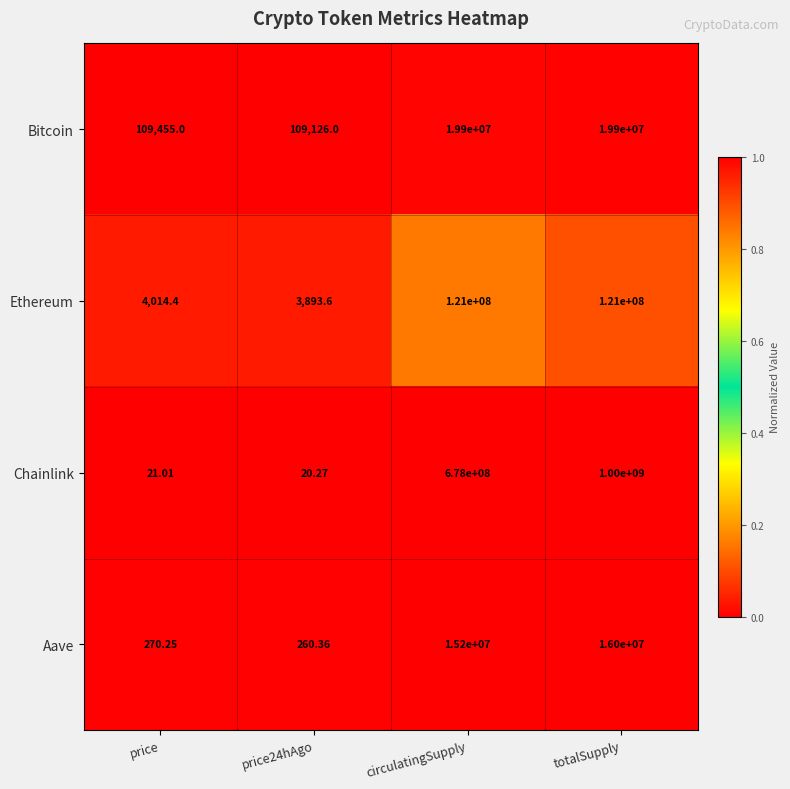

Where is Bitcoin nearest to the value 10004563?

price